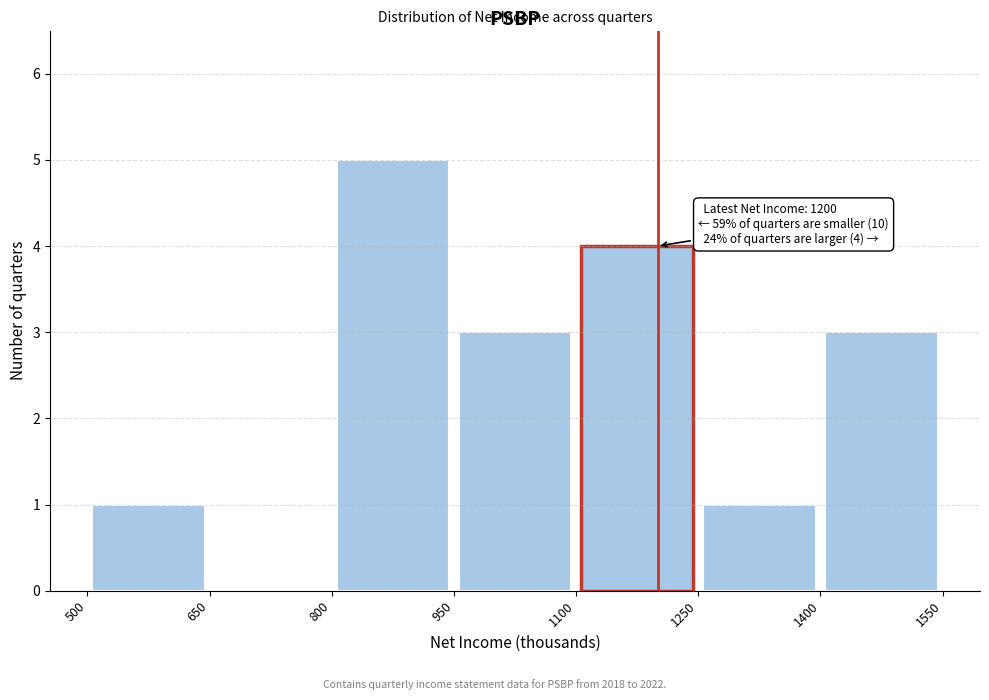

Over which range of the x-axis is the bar tallest?

800 to 950